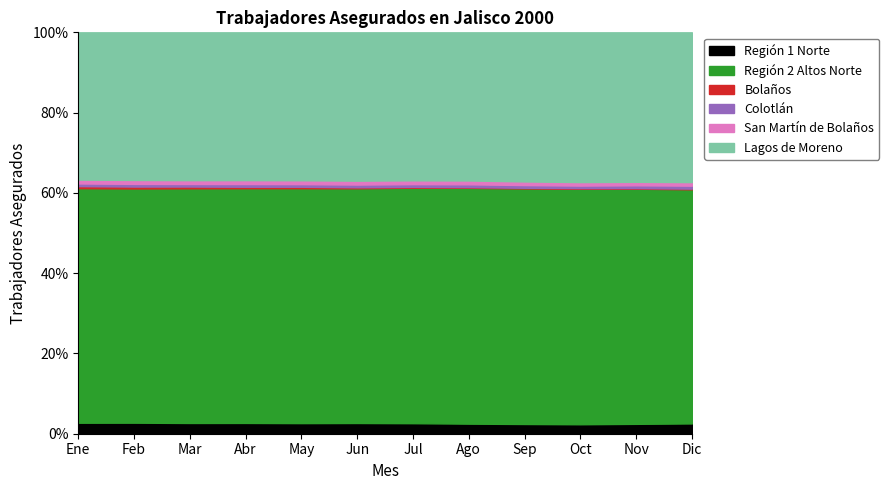

How many values in the Colotlán series are below 307?

6